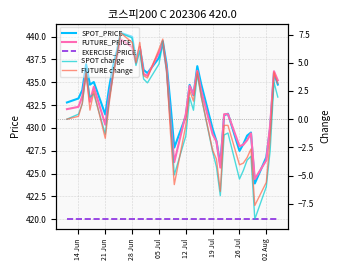

True or false: FUTURE_PRICE and SPOT_PRICE intersect in this chart.

True